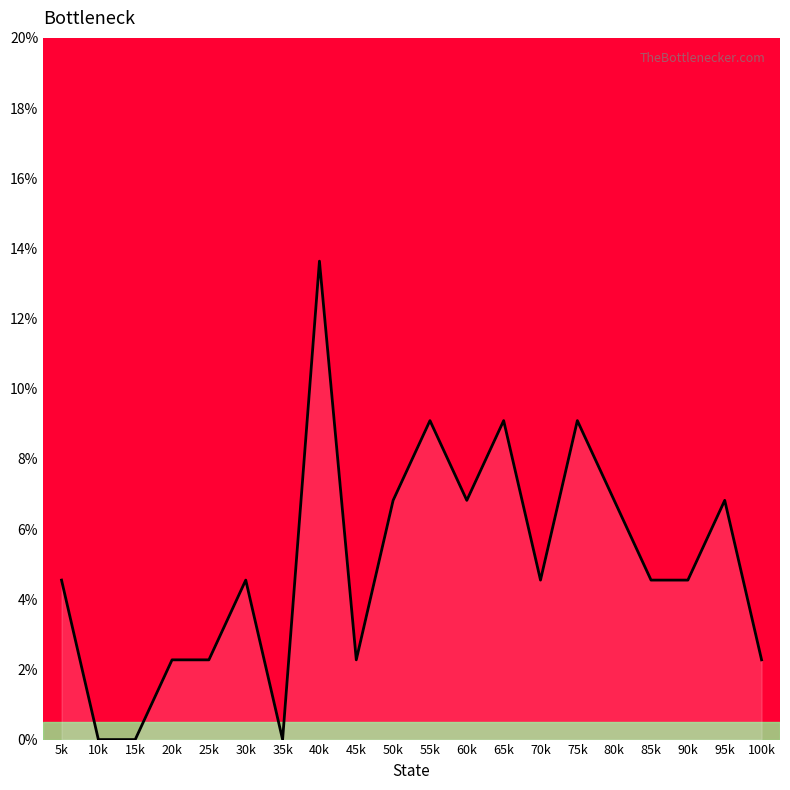

Does the chart display data point markers on the line(s)?

No